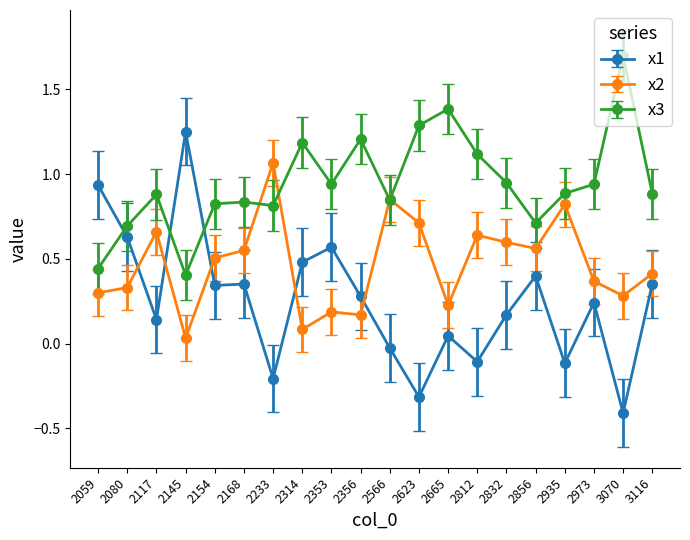

At how many categories does at least one series exceed 1?

8